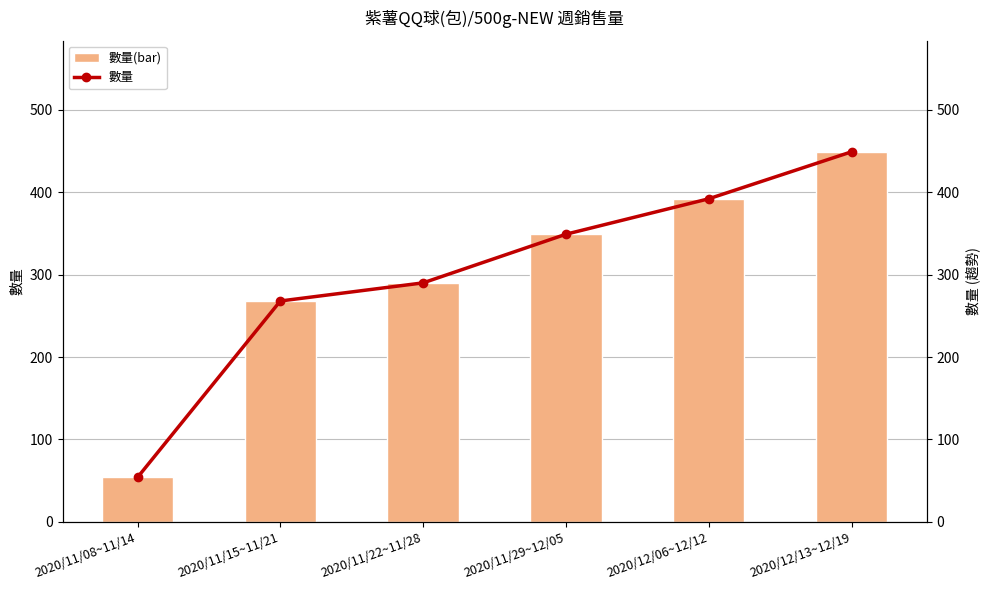

At which category is the sum across all series the highest?

2020/12/13~12/19